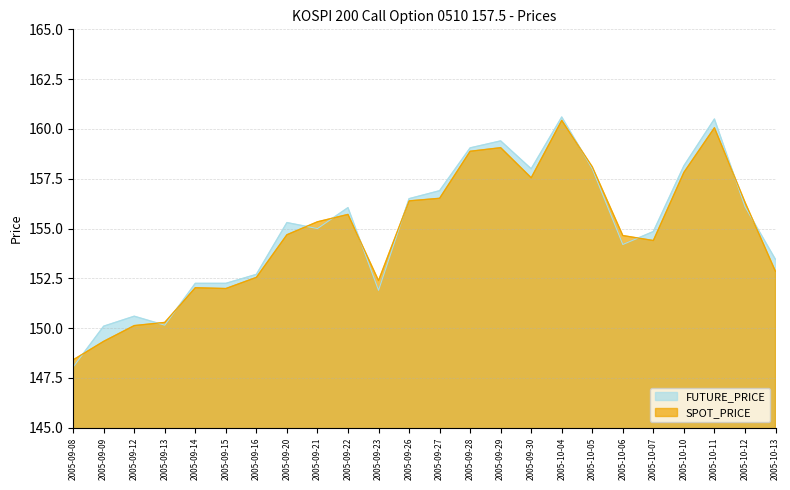

True or false: SPOT_PRICE has a value of 61.8 at 2005-10-12.

False